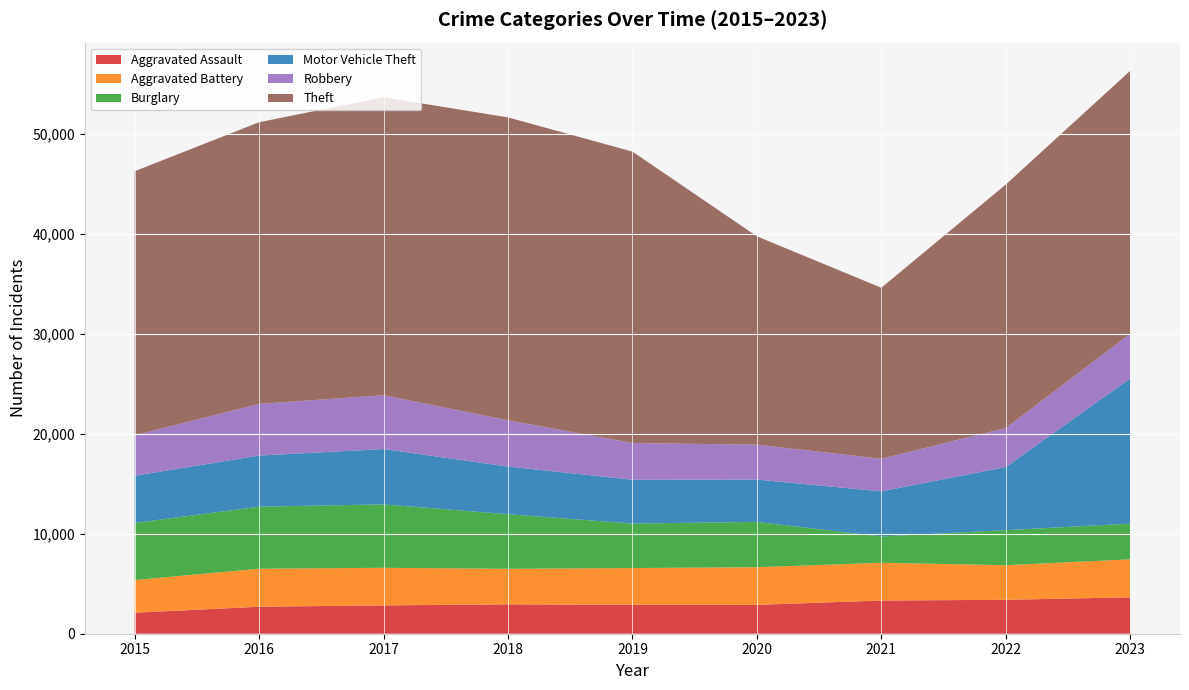

Reading right to left, list all the values displayed in this chart.

Aggravated Assault: 2023=3640	2022=3391	2021=3320	2020=2887	2019=2893	2018=2935	2017=2834	2016=2700	2015=2101
Aggravated Battery: 2023=3798	2022=3459	2021=3770	2020=3761	2019=3672	2018=3557	2017=3758	2016=3799	2015=3269
Burglary: 2023=3568	2022=3505	2021=2628	2020=4532	2019=4449	2018=5452	2017=6337	2016=6204	2015=5701
Motor Vehicle Theft: 2023=14517	2022=6311	2021=4514	2020=4232	2019=4385	2018=4768	2017=5533	2016=5109	2015=4722
Robbery: 2023=4468	2022=3893	2021=3258	2020=3486	2019=3662	2018=4623	2017=5381	2016=5165	2015=4047
Theft: 2023=26285	2022=24346	2021=17097	2020=20829	2019=29136	2018=30281	2017=29790	2016=28157	2015=26394